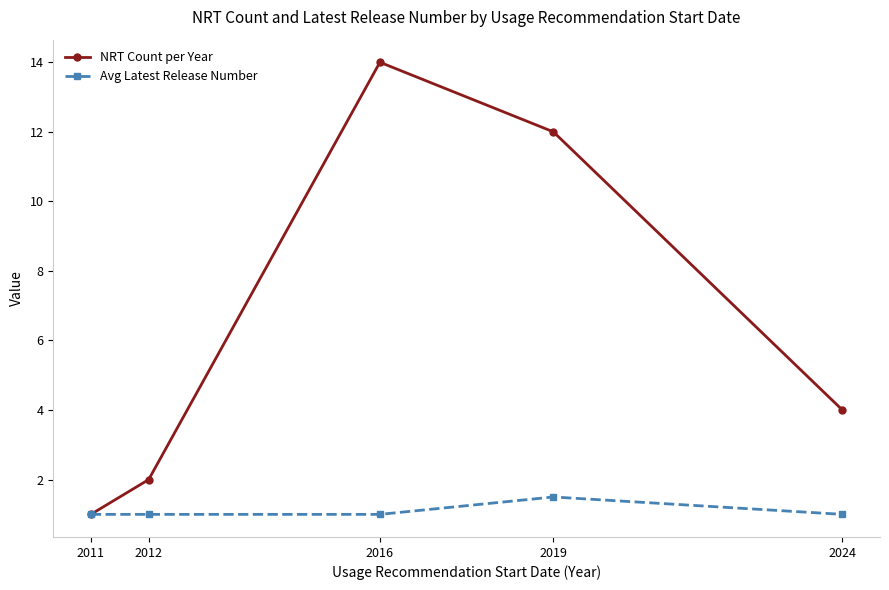

At 2019, list the series in order from largest to smallest.

NRT Count per Year, Avg Latest Release Number